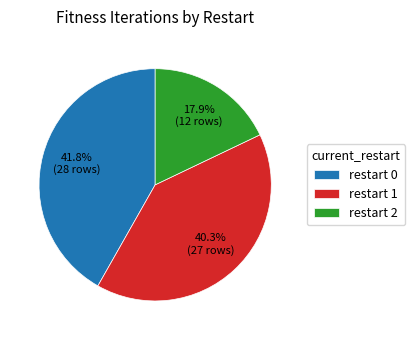

Rank the categories by value from lowest to highest.

restart 2, restart 1, restart 0